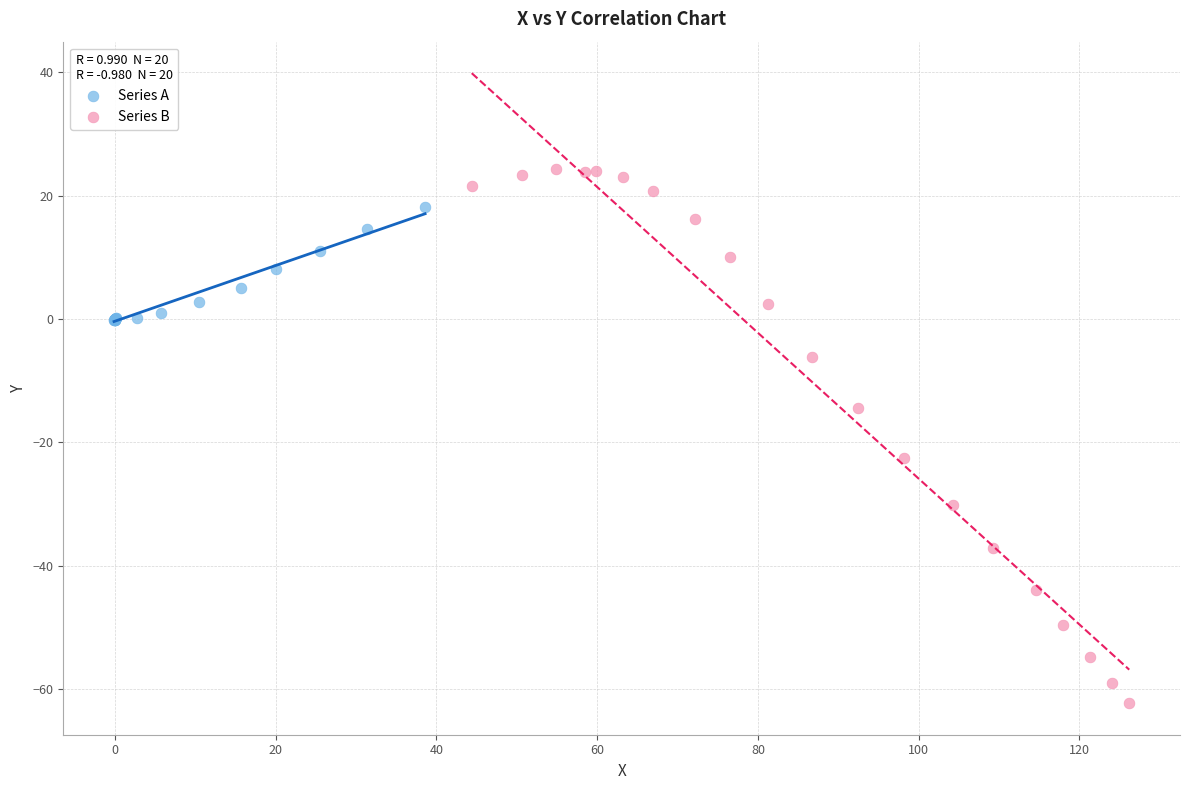

Which series has the widest spread of Y values?

Series B